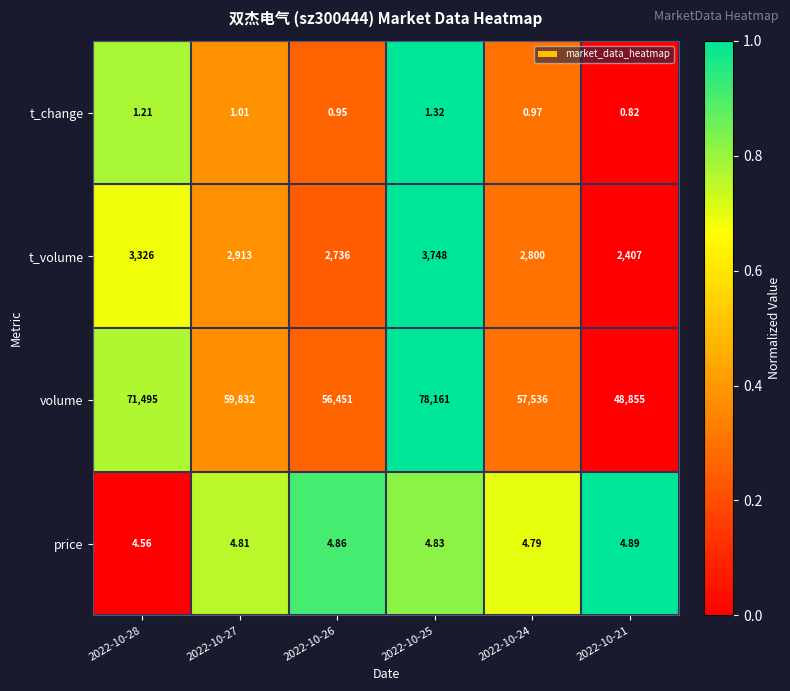

Which series changed the most between 2022-10-27 and 2022-10-25?

volume